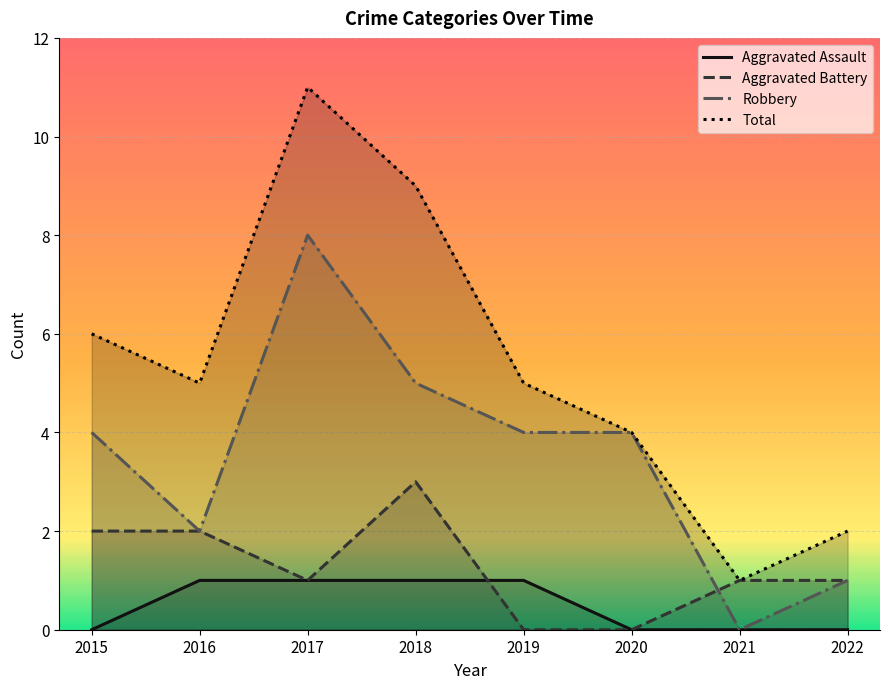

How many values in the Robbery series are below 4?

3